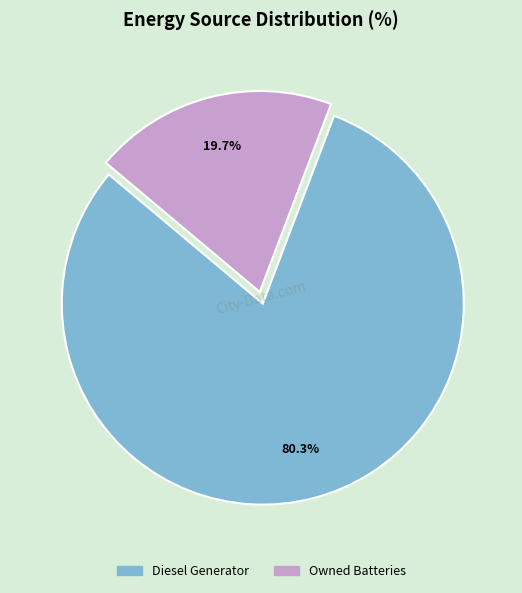

To the nearest percent, what is the difference between the largest and smallest slice percentages?

61%